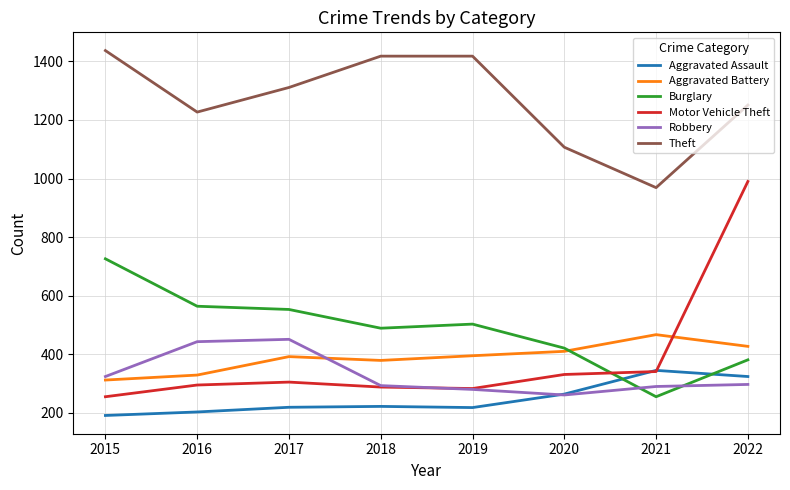

Is the value of Theft at 2015 greater than the value of Burglary at 2015?

Yes